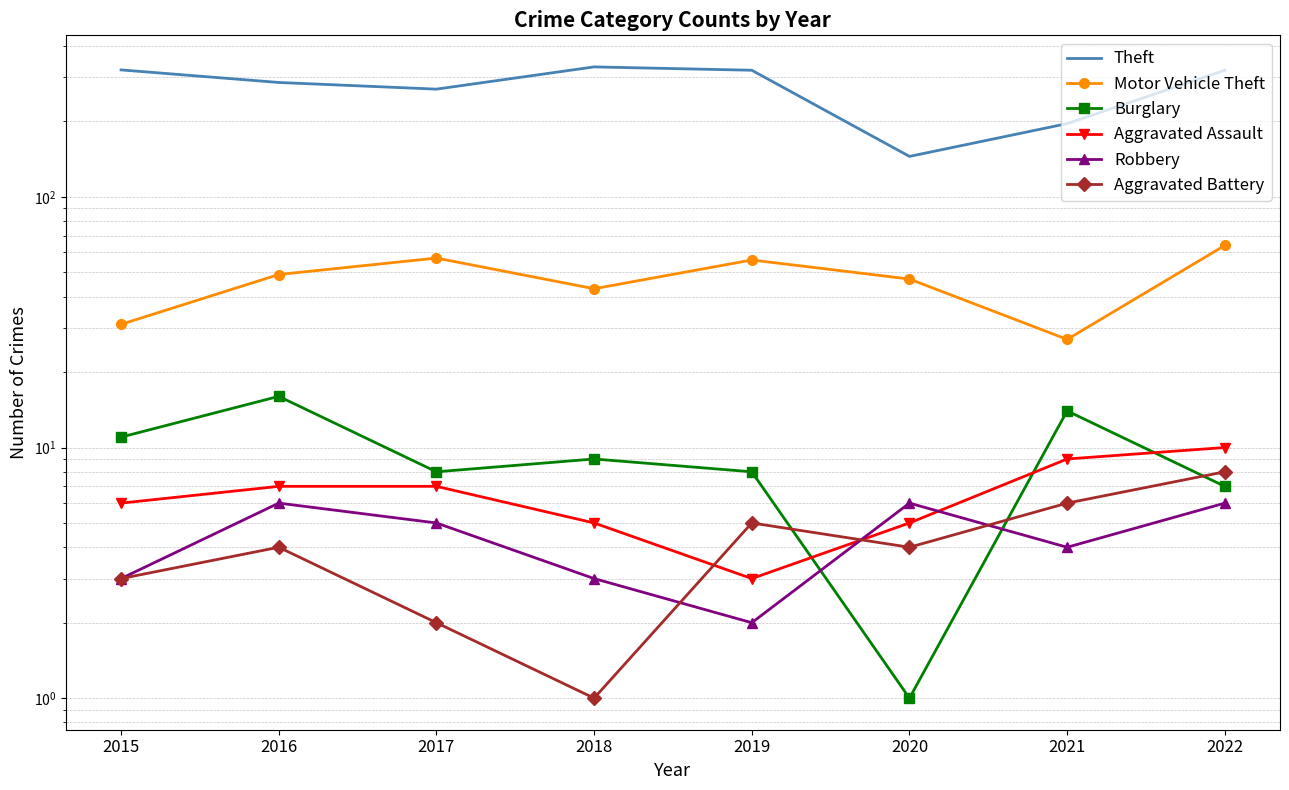

How many lines are shown in the chart?

6